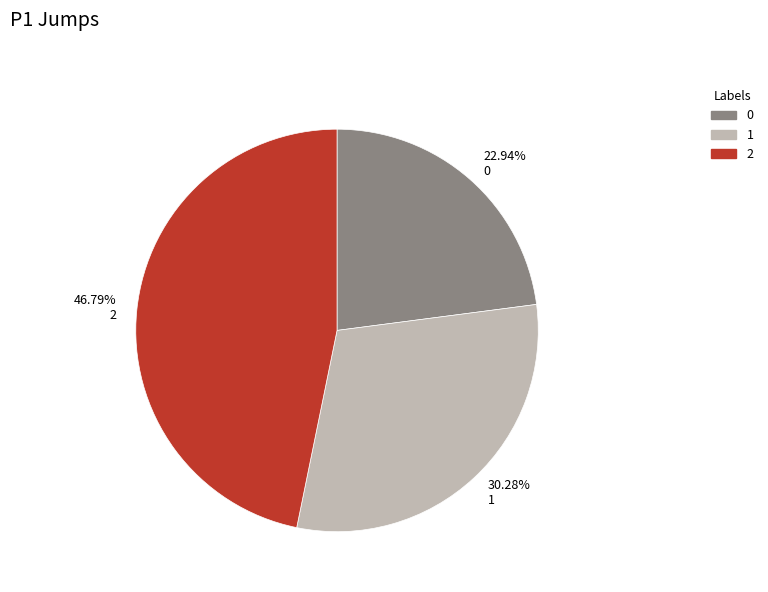

Combined, do 46.79% 2 and 22.94% 0 account for over 50%?

Yes